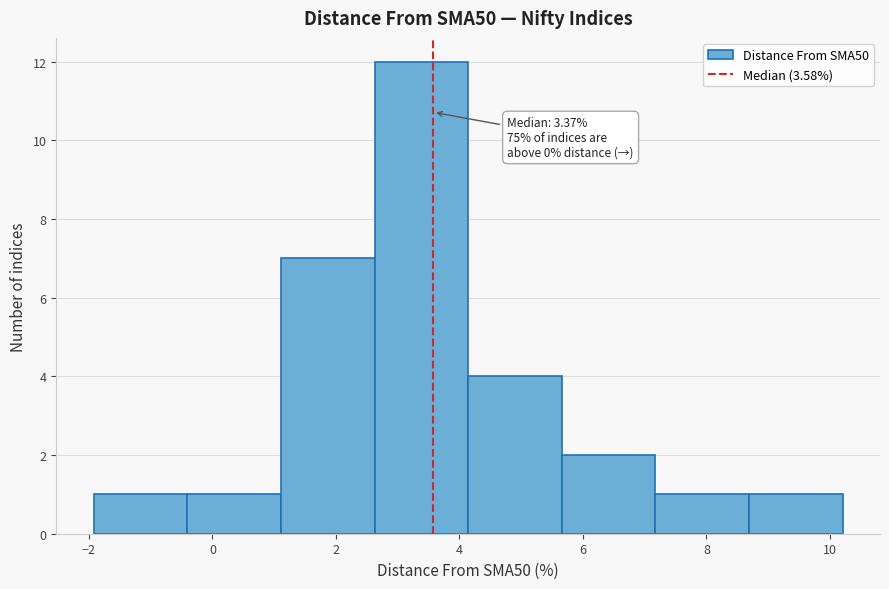

Which range on the x-axis has the tallest bar?

2.6 to 4.2